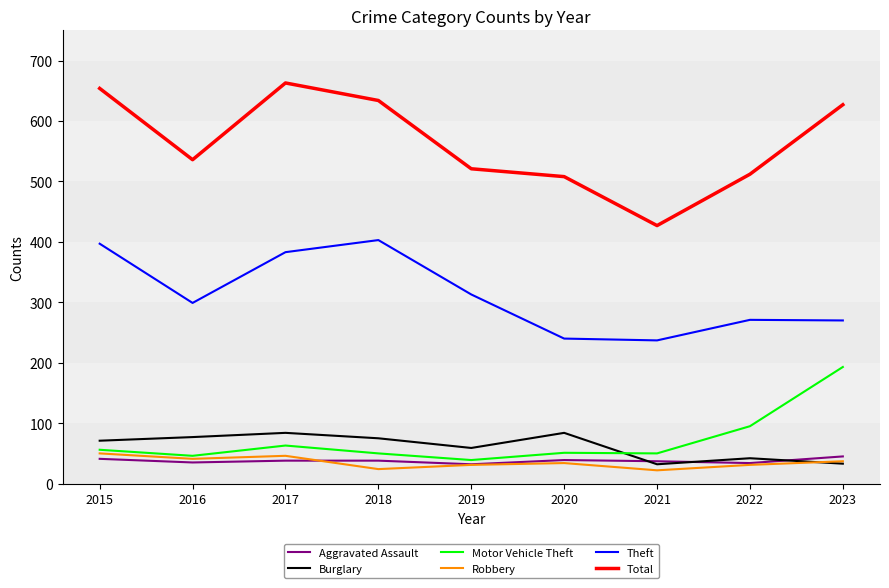

The value of Motor Vehicle Theft at 2020 is 51. True or false?

True